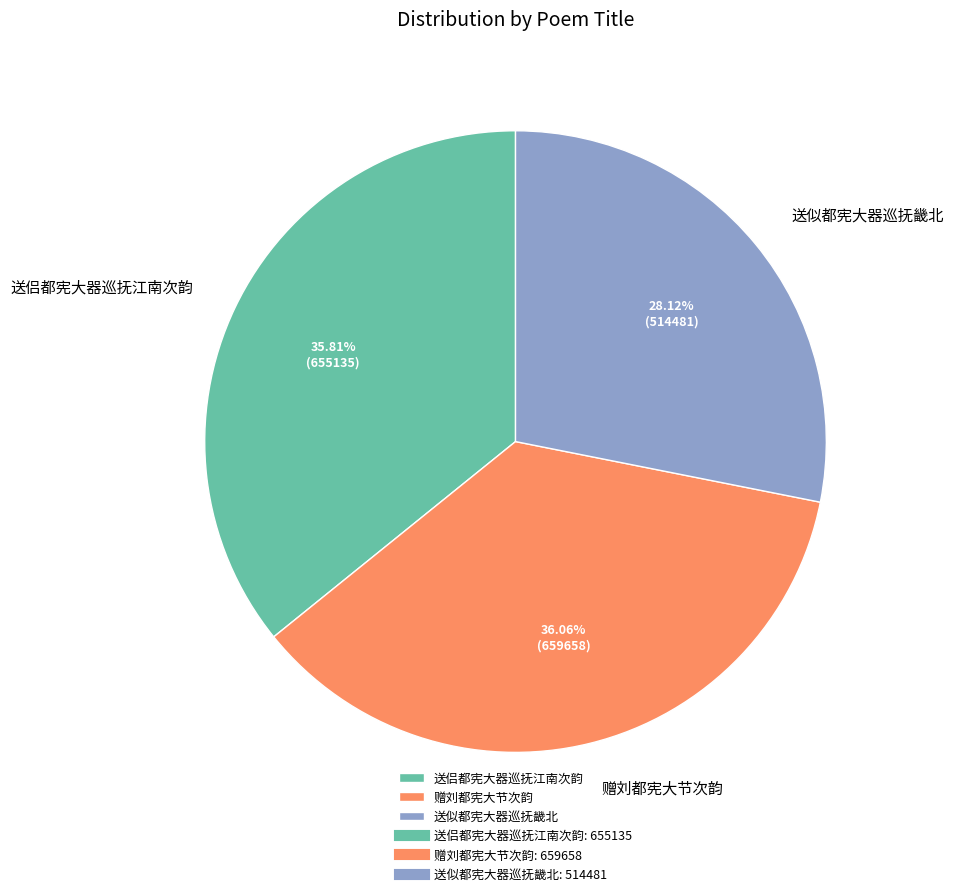

Is 赠刘都宪大节次韵 the majority of the pie?

No